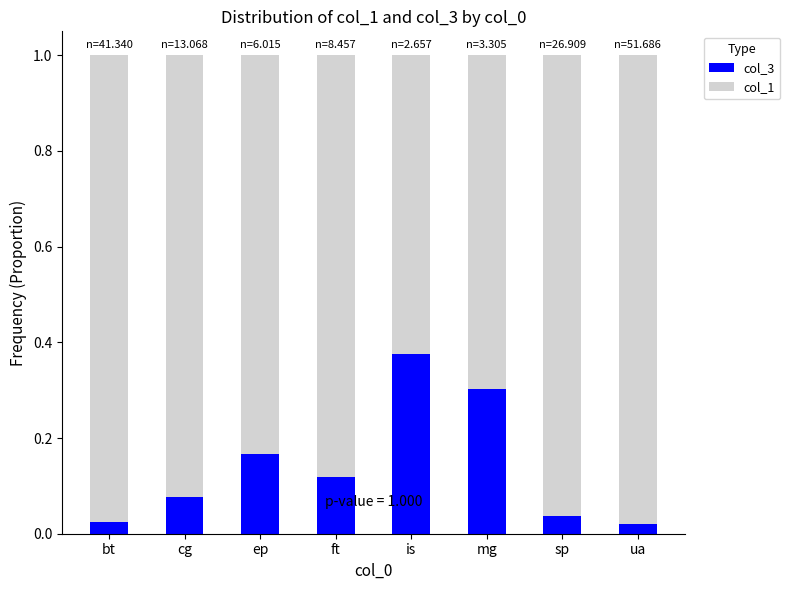

What is the difference between the second highest and minimum values in the col_3 series?

0.3